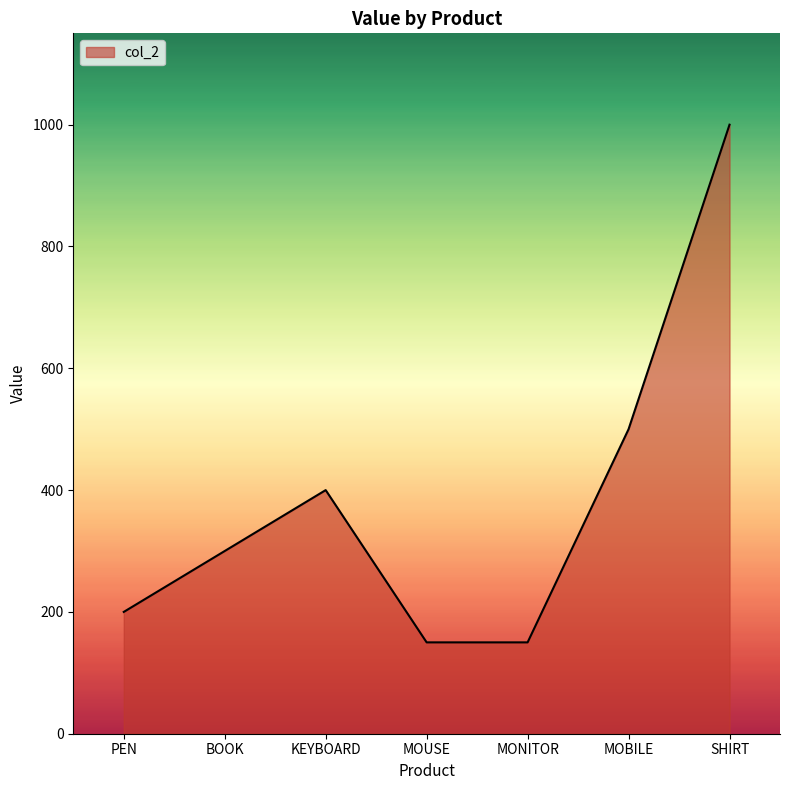

Reading left to right, what are all the values shown in this chart?

200	300	400	150	150	500	1000